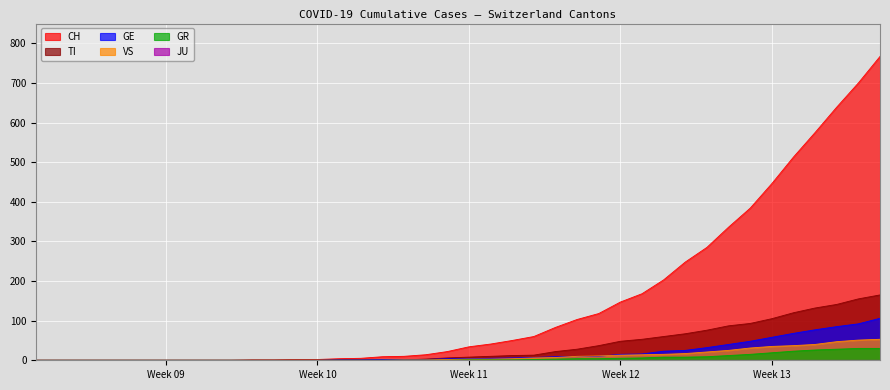

Is the value of GR at 2020-04-02 greater than the value of TI at 2020-02-28?

Yes